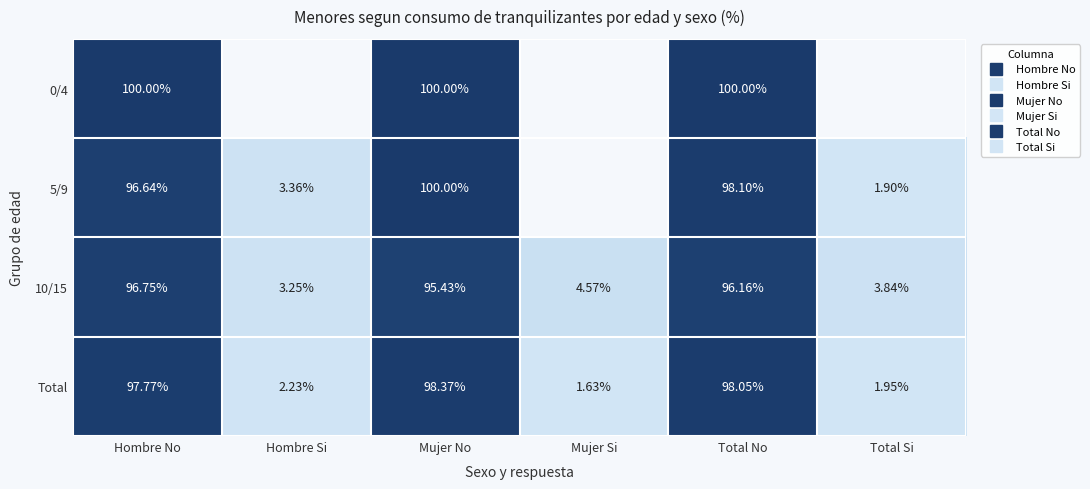

What is the sum of all 5/9 values?

300.0